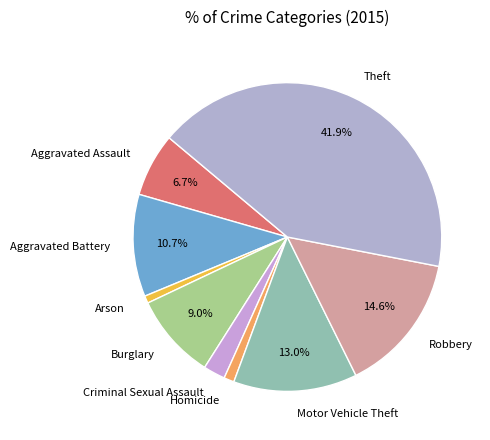

Combined, what portion of the pie is Robbery and Motor Vehicle Theft?

27.6%